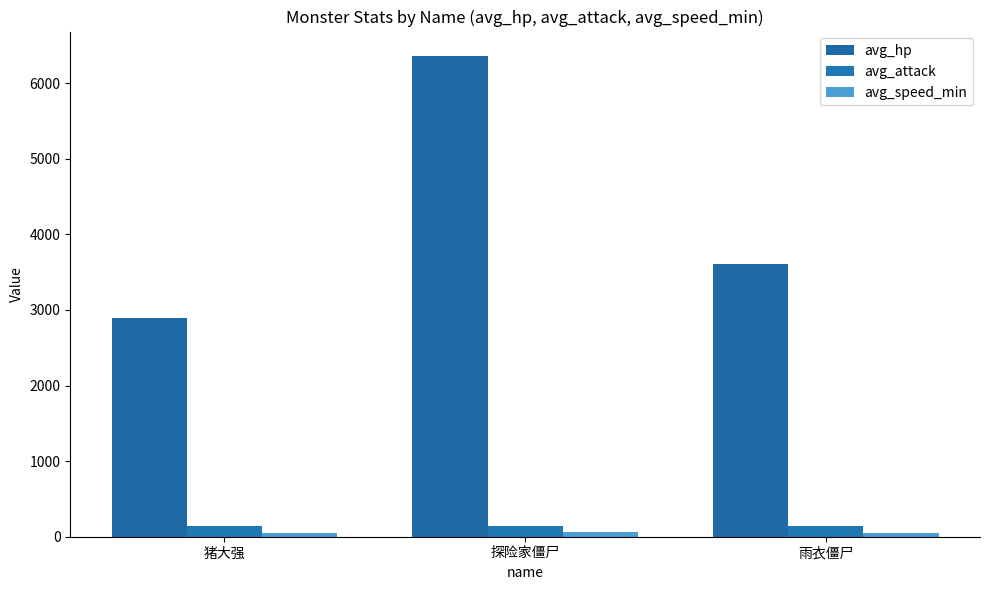

List the labels in order of avg_hp value, smallest first.

猪大强, 雨衣僵尸, 探险家僵尸